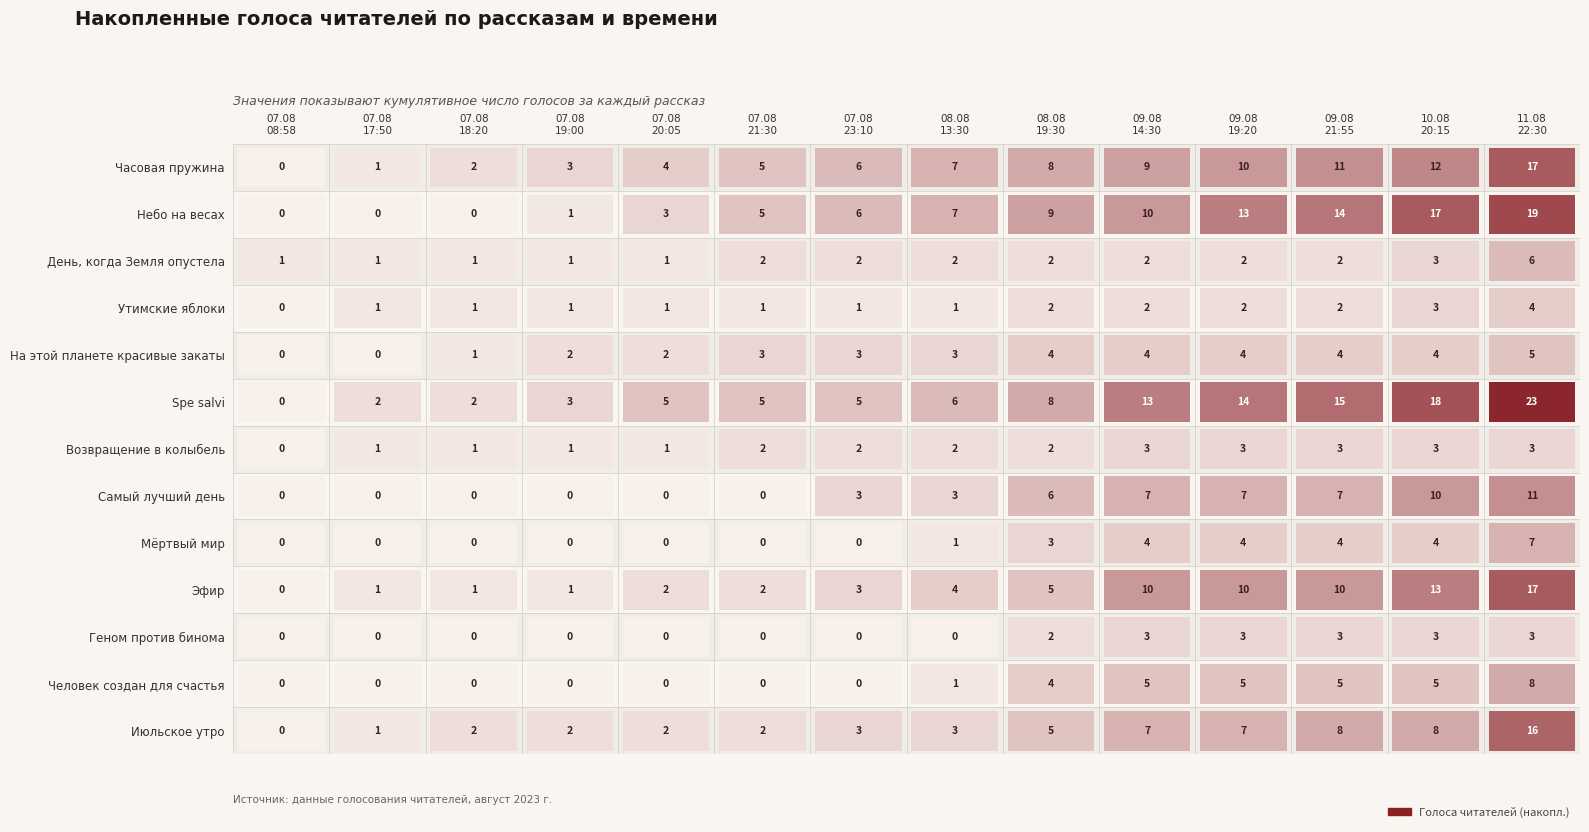

How many categories are shown in the chart?

14